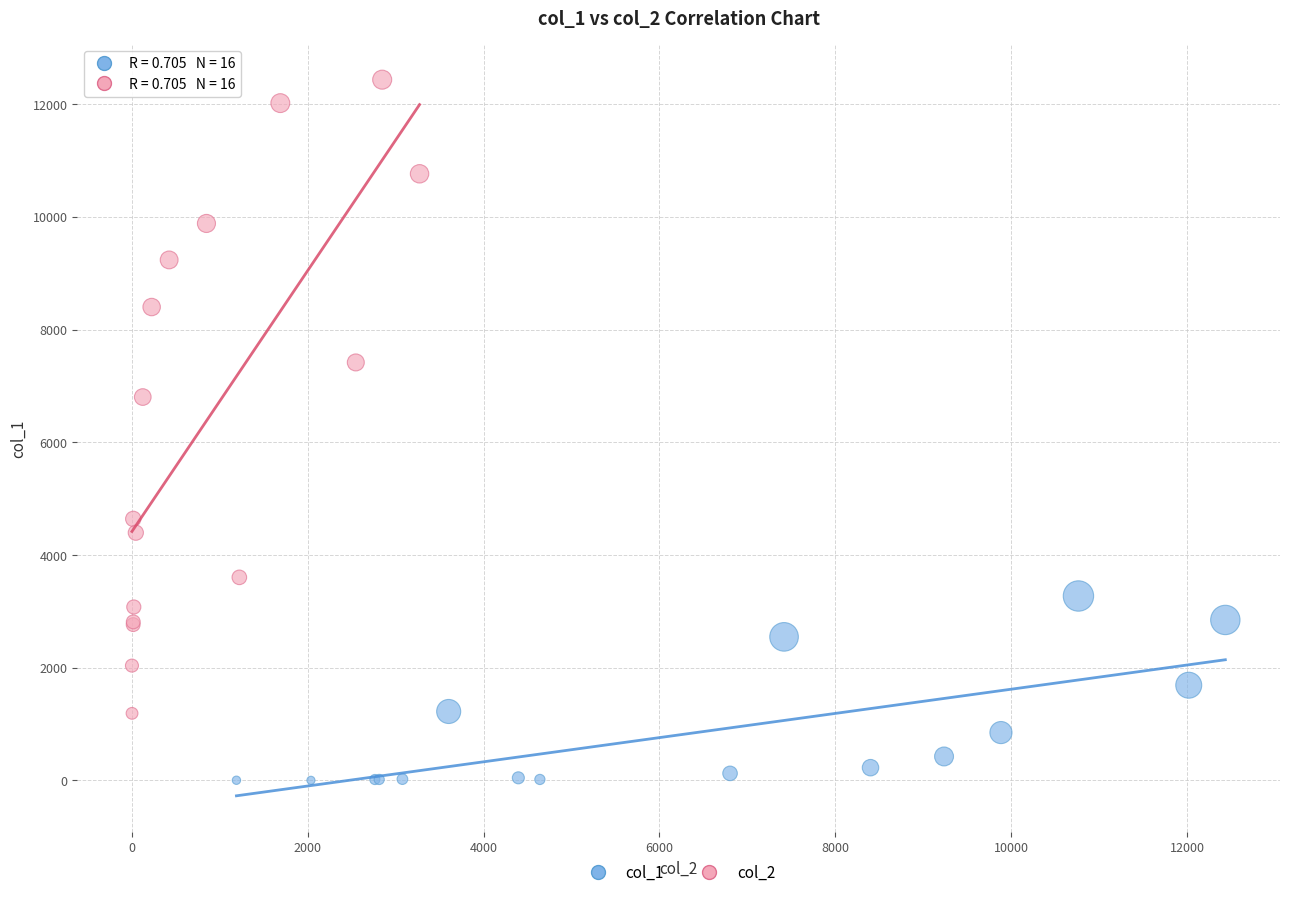

Which series contains the highest Y value?

col_2